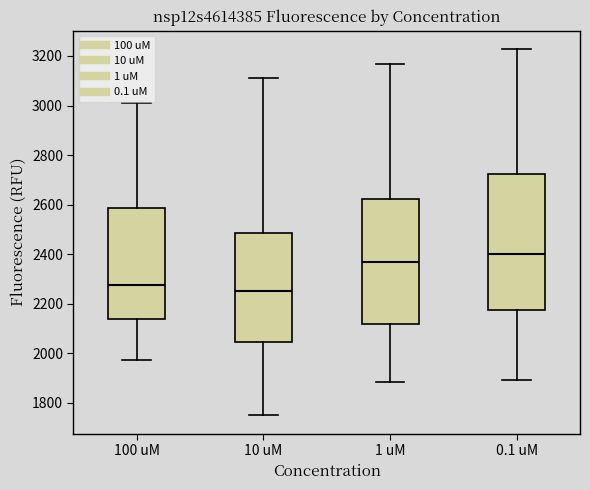

Reading left to right, transcribe this box plot: for each box, give where its median line is, the range the box spans, and where its two whiskers end, as read against the y-axis. The values are not printed on the chart, so give them approximately, as read against the axis.

100 uM: median 2280, box 2140 to 2580, whiskers 1980 to 3000
10 uM: median 2260, box 2040 to 2480, whiskers 1760 to 3120
1 uM: median 2360, box 2120 to 2620, whiskers 1880 to 3160
0.1 uM: median 2400, box 2180 to 2720, whiskers 1900 to 3220